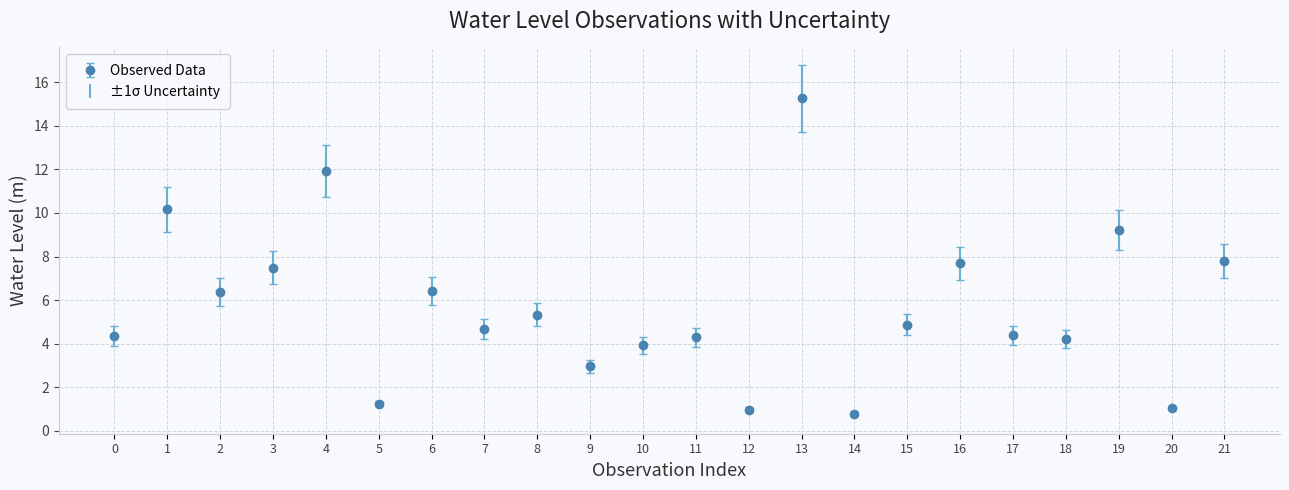

What is the ratio of the value at 8 to the value at 6?

0.8